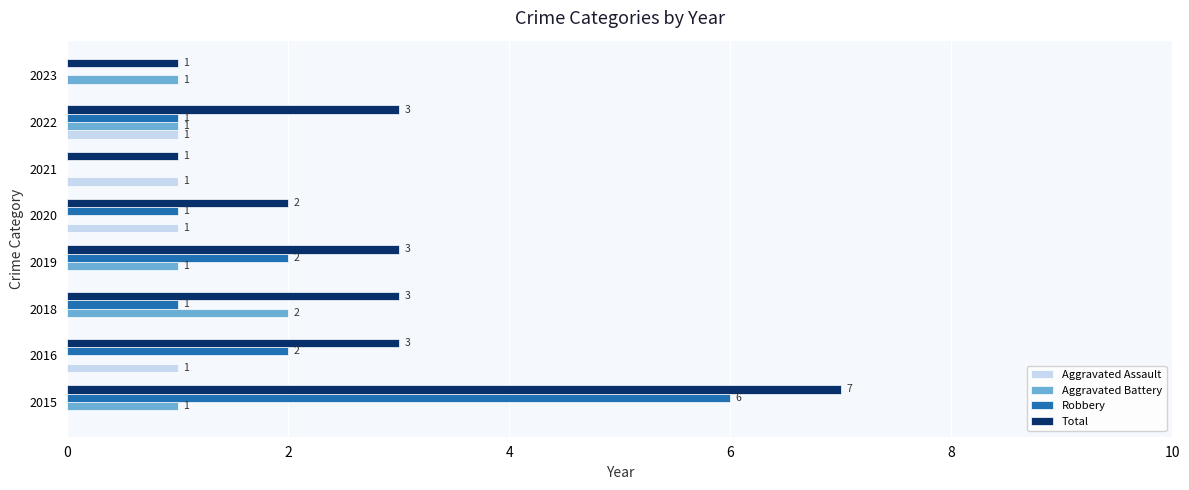

The value of Aggravated Assault at 2015 is 0. True or false?

True